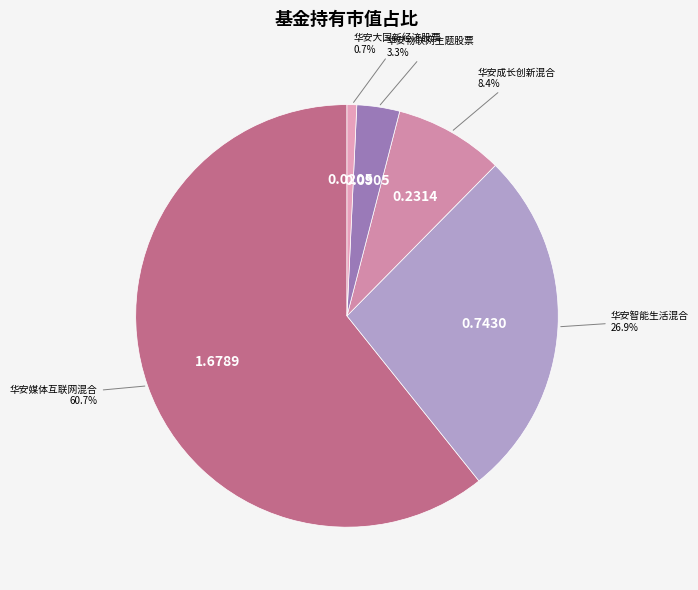

The 华安媒体互联网混合 slice represents 61% of the pie. True or false?

True